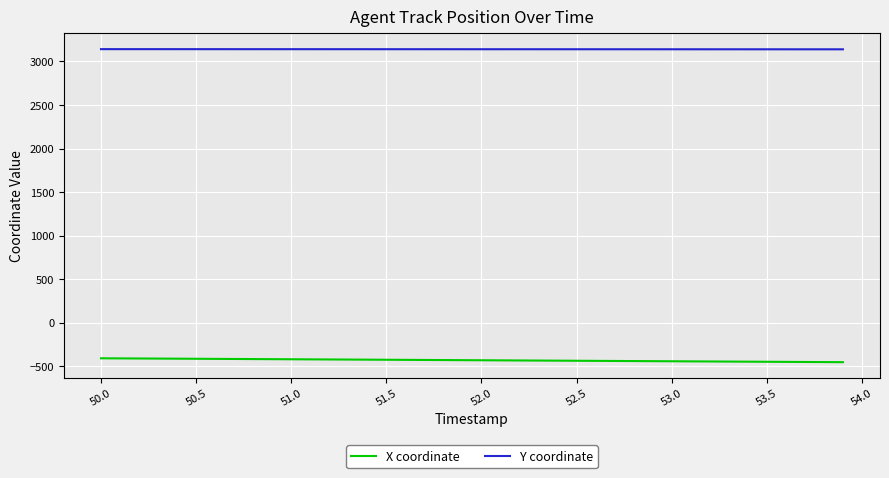

List the series in order of their overall mean, highest first.

Y coordinate, X coordinate